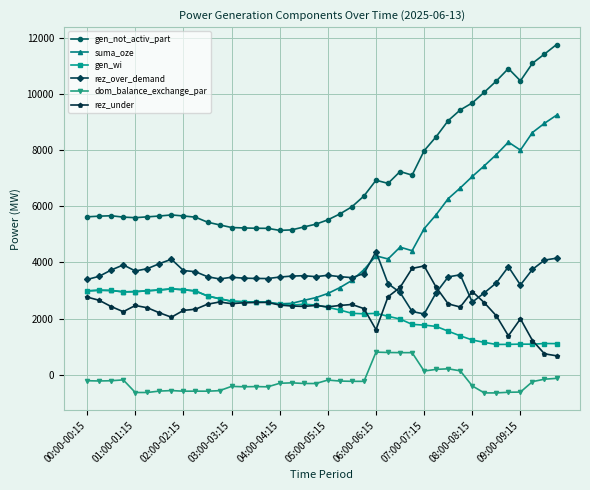

After their last crossing, which series has the higher values: rez_under or gen_wi?

gen_wi